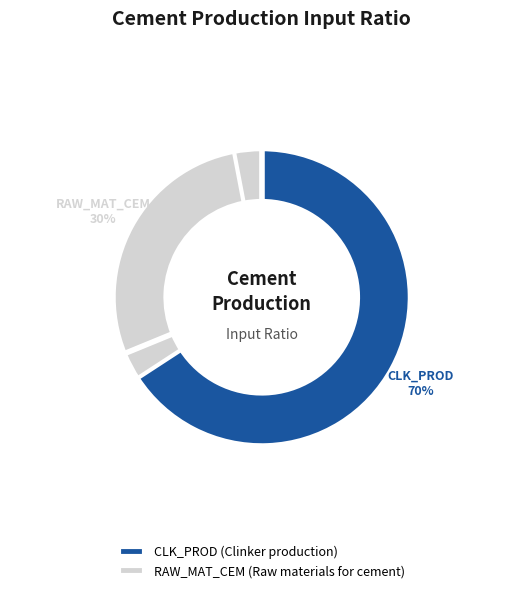

To the nearest percent, what is the difference between the largest and smallest slice percentages?

40%